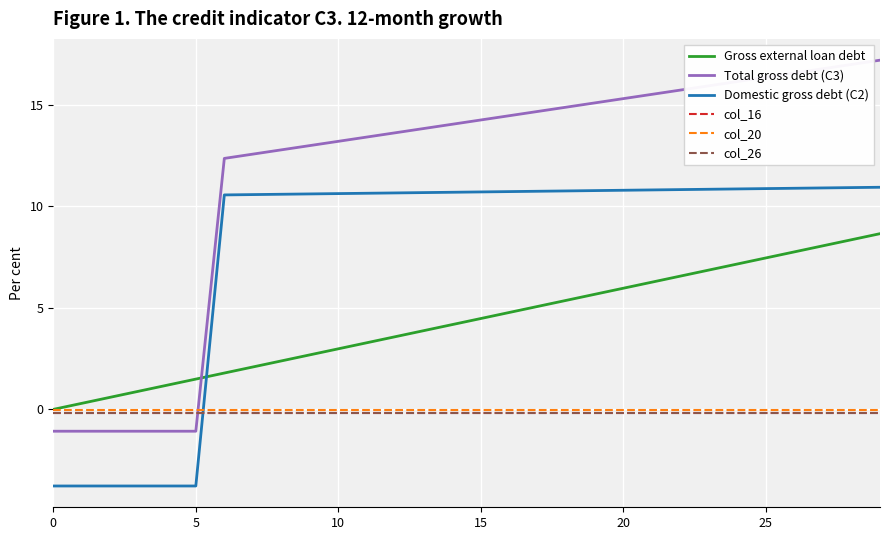

Which series has the widest spread of values?

Total gross debt (C3)